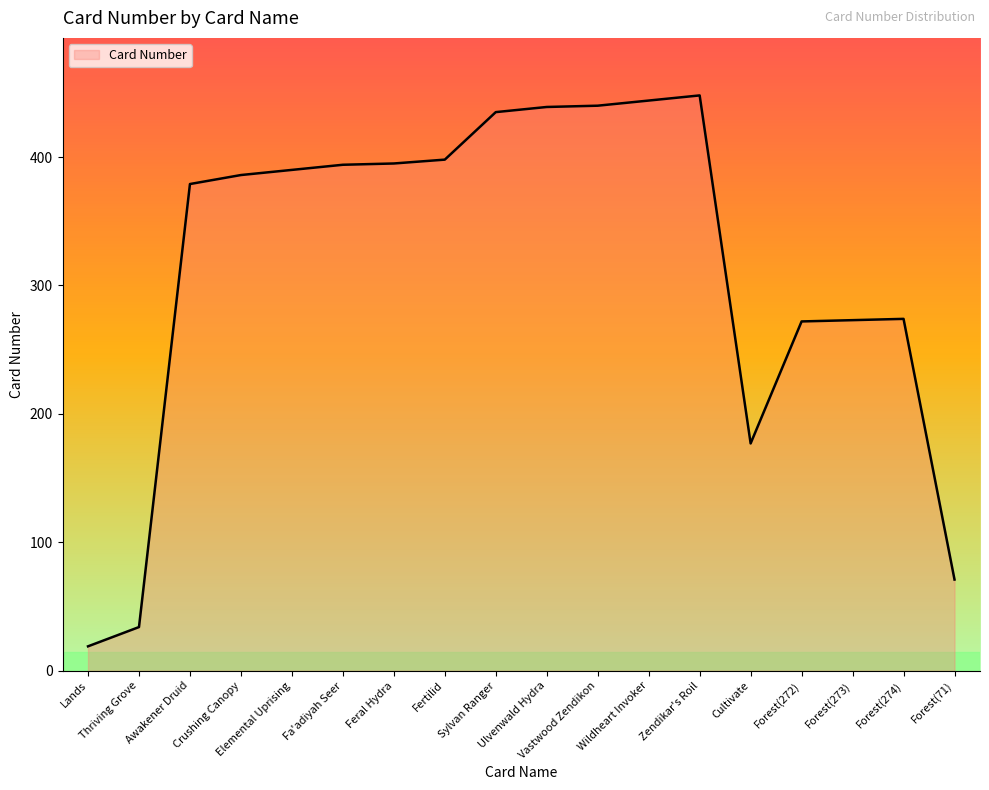

What is the approximate value at Awakener Druid, to the nearest 50?

400